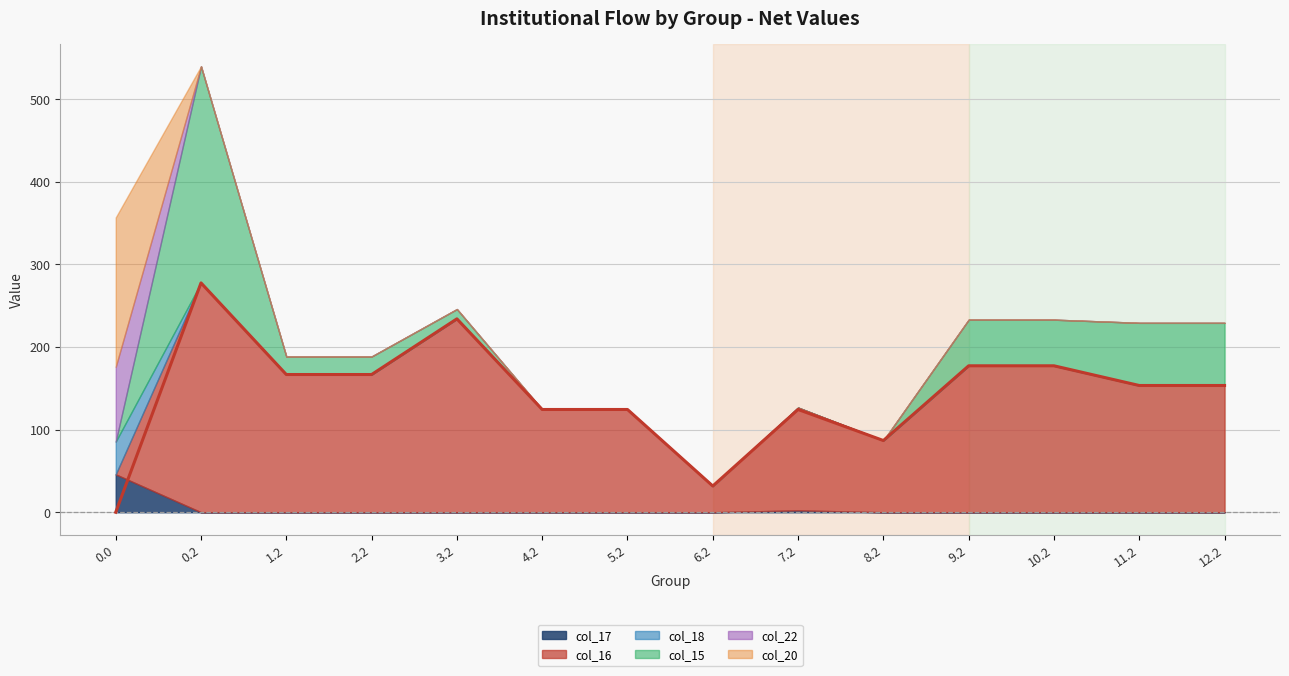

After their last crossing, which series has the higher values: col_16 or col_18?

col_16